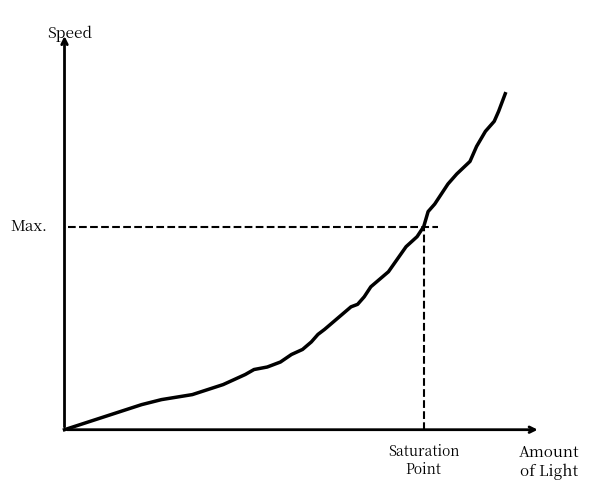

Reading right to left, transcribe all the data shown in this chart.

1.3	1.3	1.2	1.2	1.1	1.1	1.0	1.0	0.9	0.9	0.9	0.8	0.8	0.7	0.7	0.6	0.6	0.6	0.5	0.5	0.5	0.5	0.4	0.4	0.4	0.3	0.3	0.3	0.3	0.2	0.2	0.2	0.2	0.2	0.2	0.1	0.1	0.1	0.1	0.0